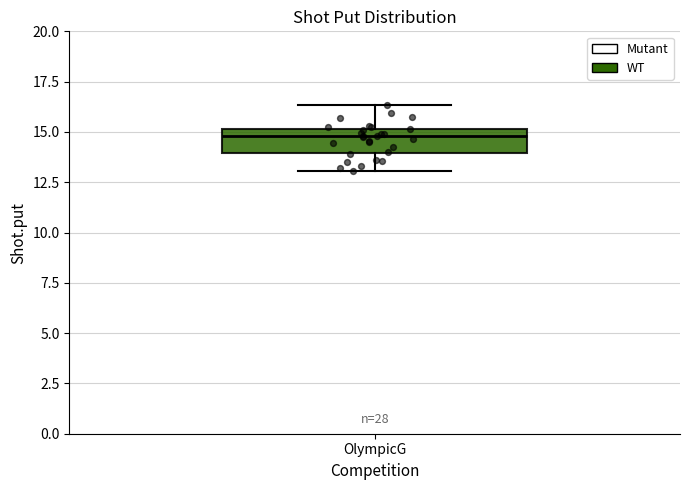

Where is the upper edge of the box for OlympicG on the y-axis? The values are not printed on the chart, so give them approximately, as read against the axis.

15.0